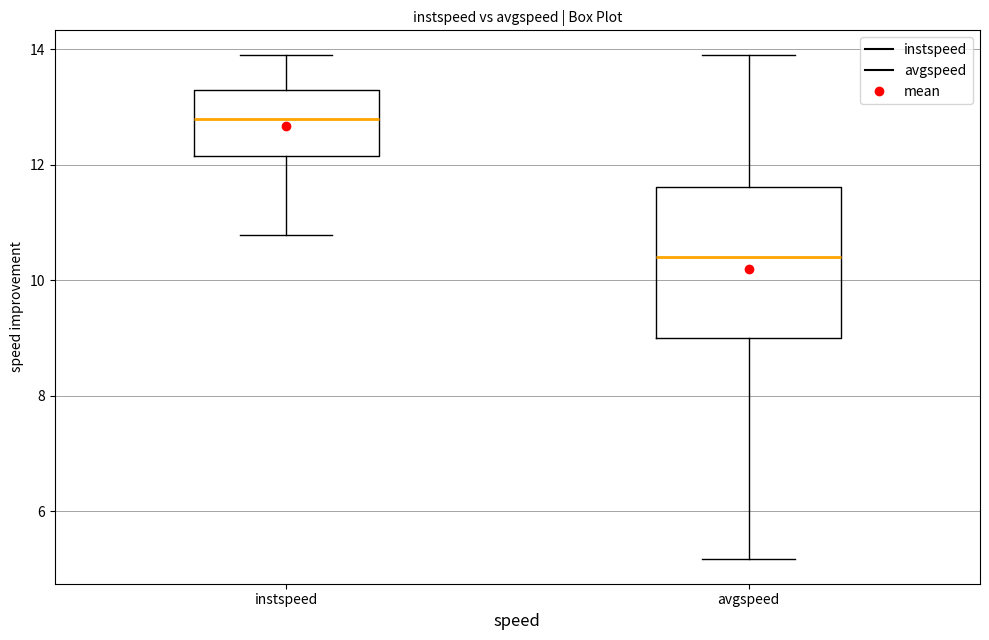

Reading left to right, read every box against the y-axis: the position of its median line, the range the box covers, and the ends of its whiskers. The values are not printed on the chart, so give them approximately, as read against the axis.

instspeed: median 12.8, box 12.2 to 13.4, whiskers 10.8 to 13.8
avgspeed: median 10.4, box 9.0 to 11.6, whiskers 5.2 to 13.8